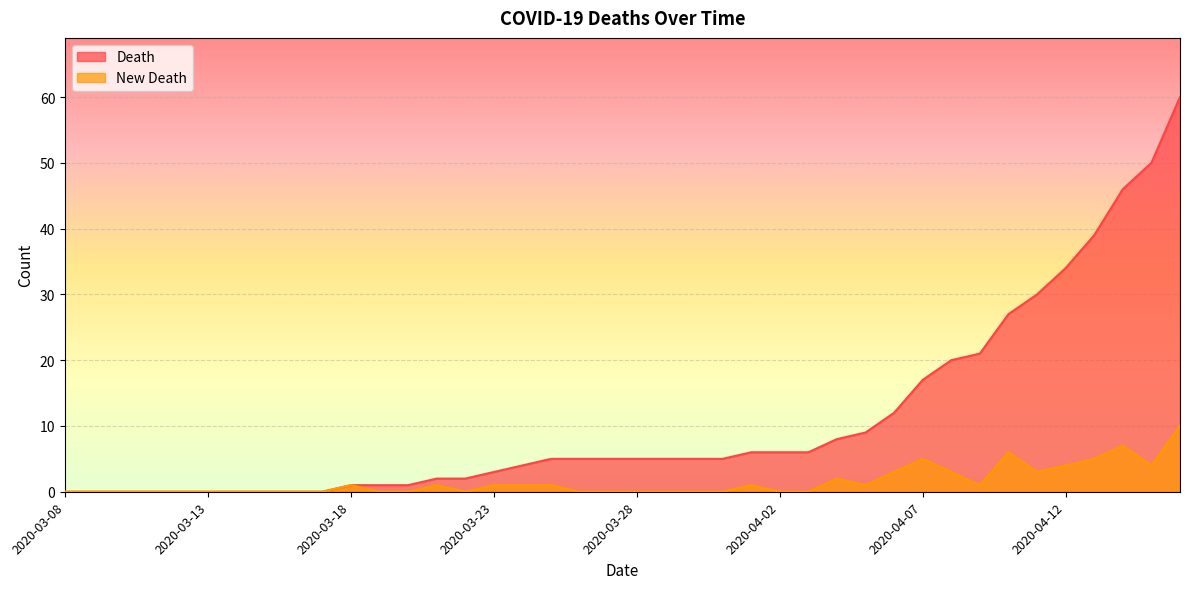

True or false: Death has more than 0 interior local peaks.

False